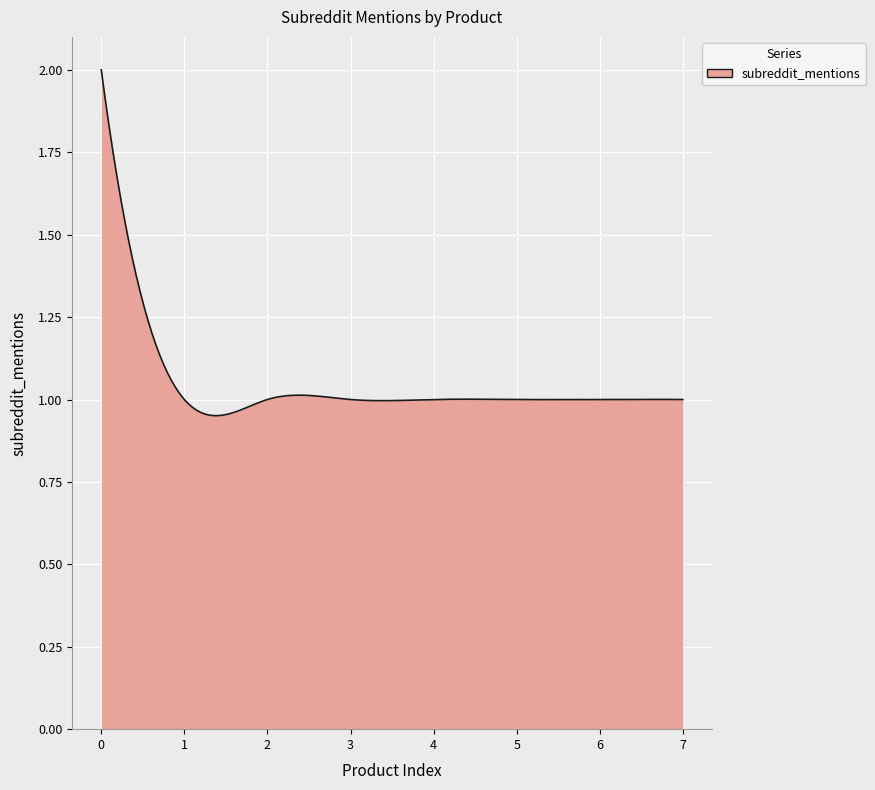

How many series are shown in this chart?

1